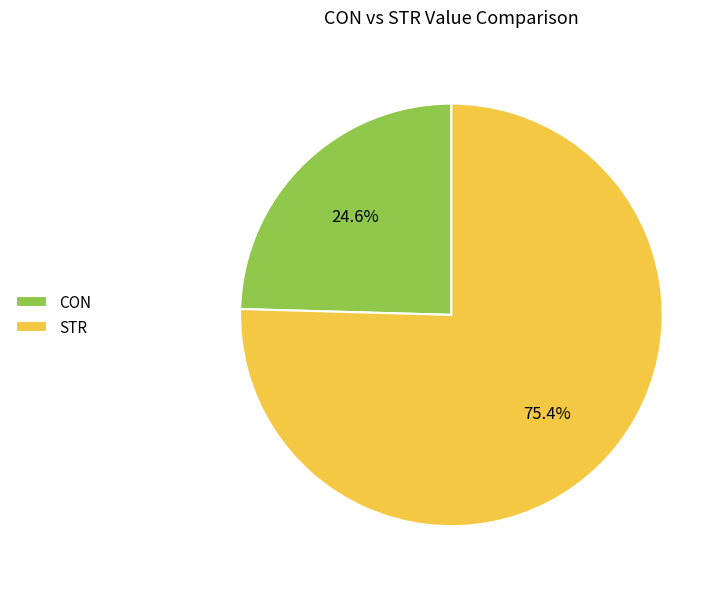

To the nearest percent, what portion does CON represent?

25%